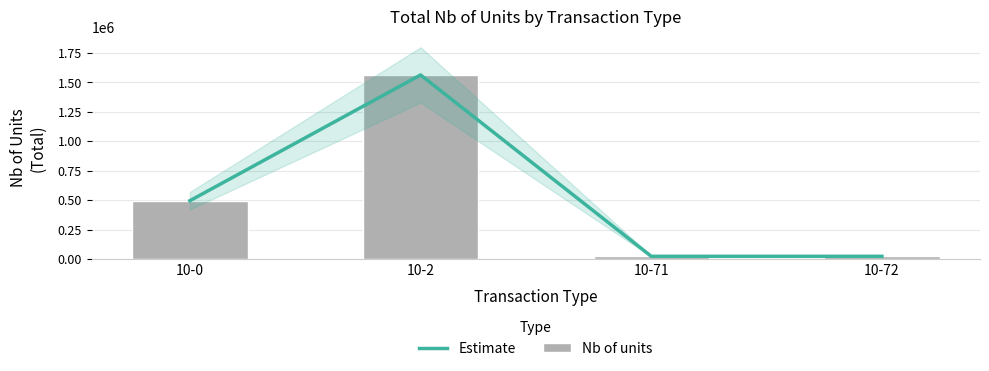

Which series has the widest spread of values?

Estimate